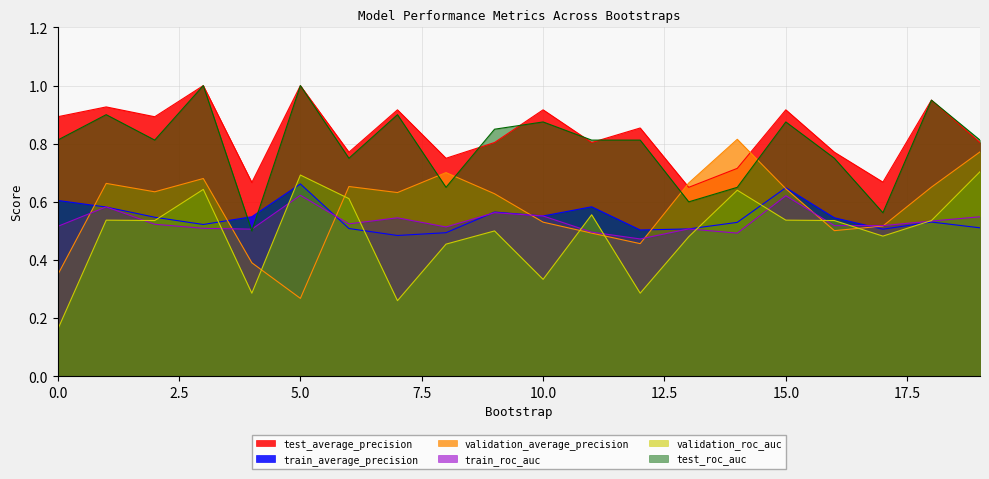

List the labels in order of validation_roc_auc value, largest first.

19, 5, 3, 14, 6, 11, 1, 15, 18, 2, 16, 9, 17, 13, 8, 10, 4, 12, 7, 0